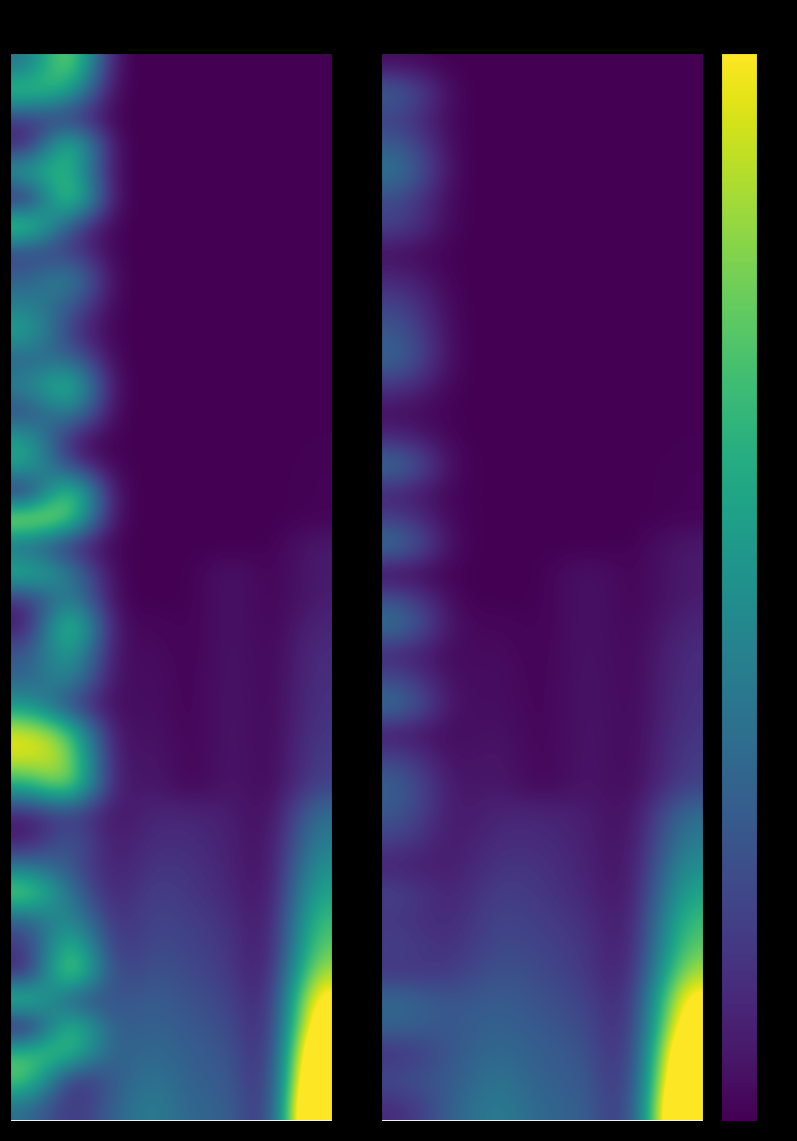

How many distinct data groups are displayed?

40